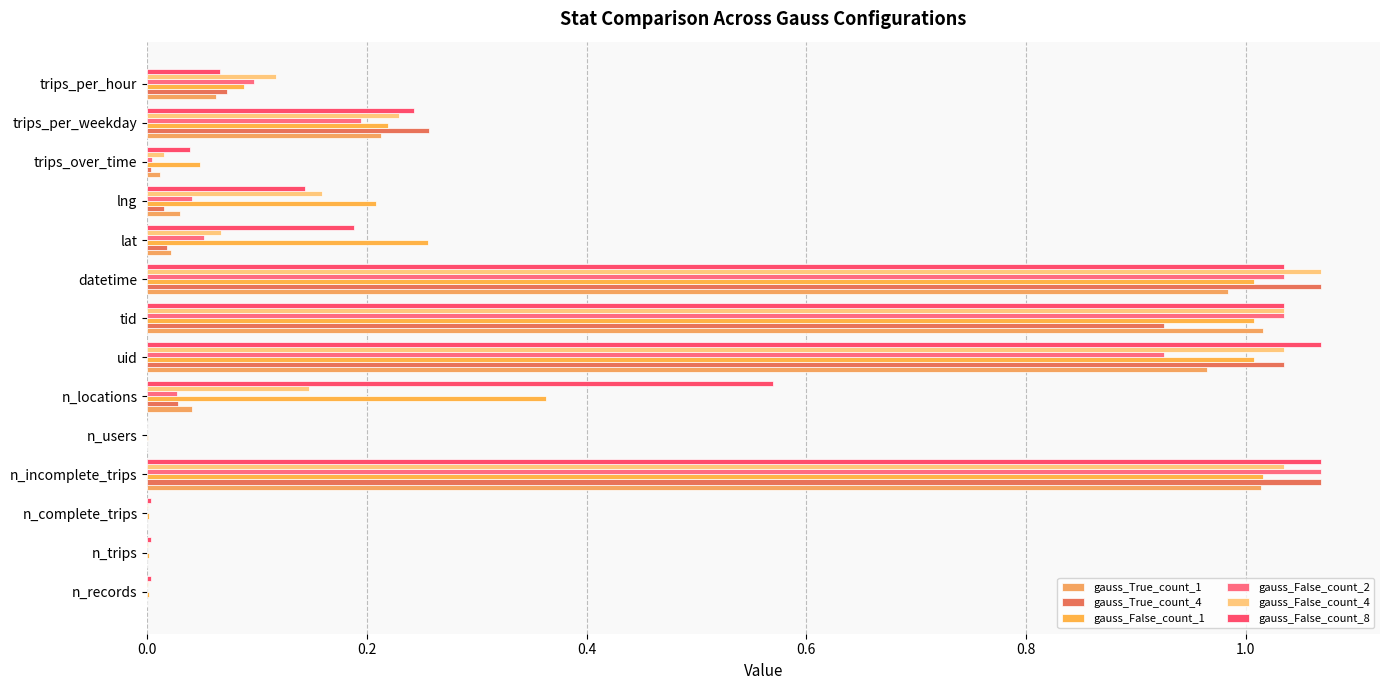

Count the number of data series in this chart.

6